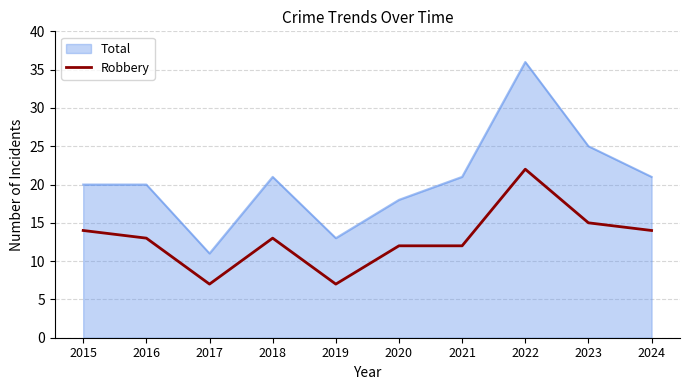

Reading left to right, transcribe all the data shown in this chart.

Total: 20	20	11	21	13	18	21	36	25	21
Robbery: 14	13	7	13	7	12	12	22	15	14